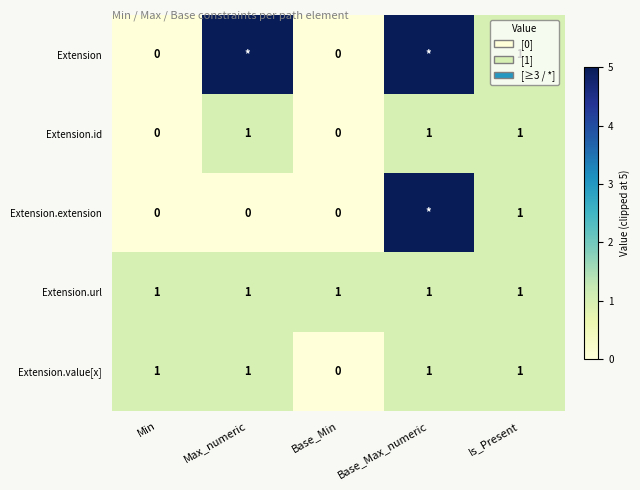

What is the total value across all series at Min?

2